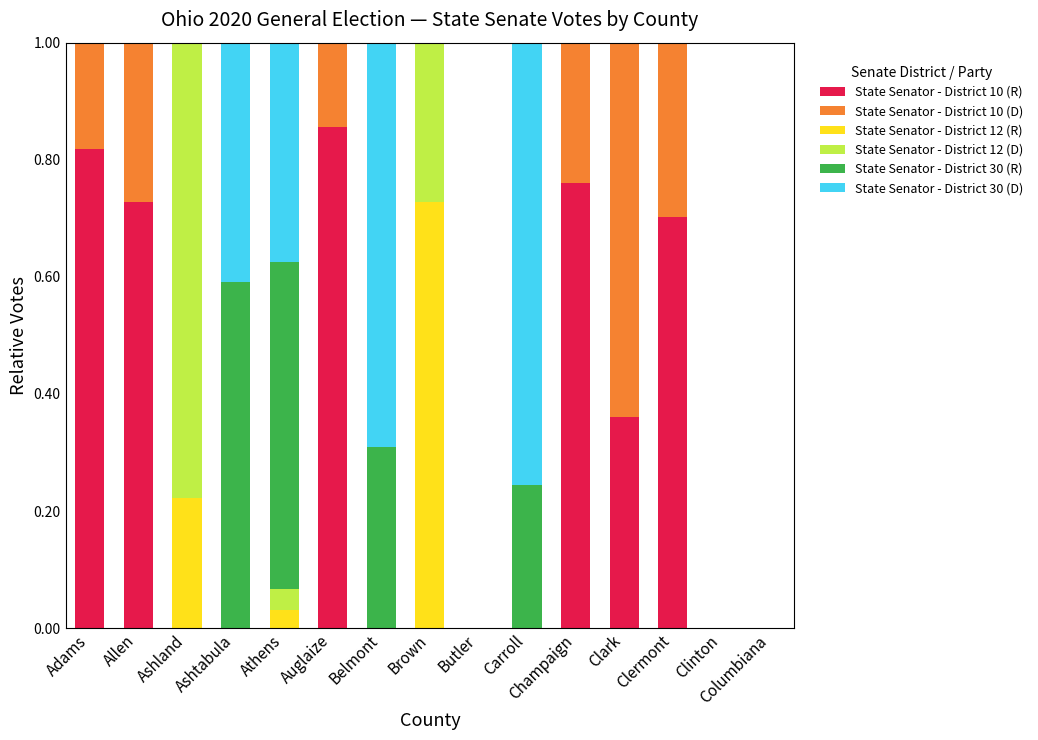

The value of State Senator - District 10 (R) at Carroll is 0.0. True or false?

True